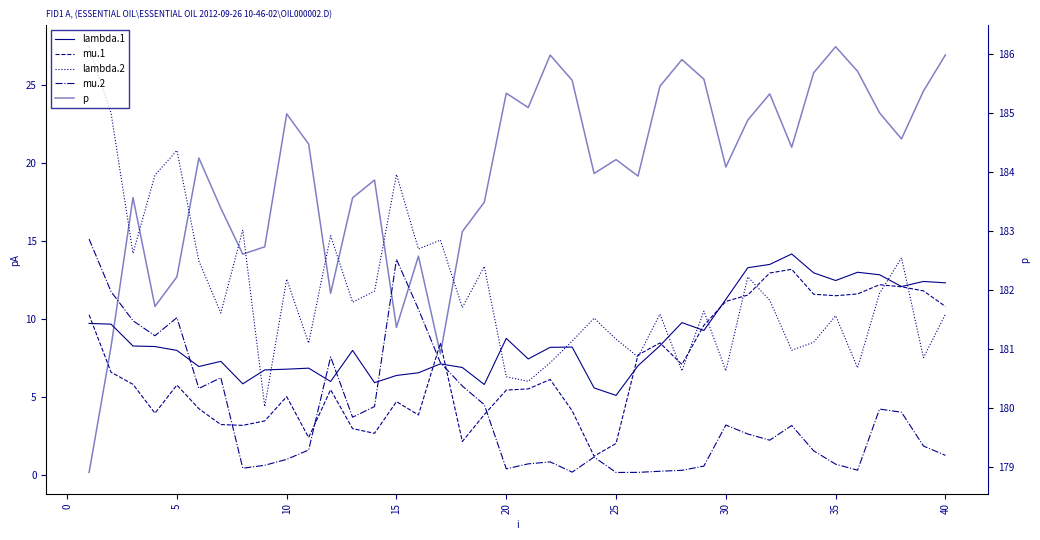

The value of mu.1 at 5 is 5.8. True or false?

True